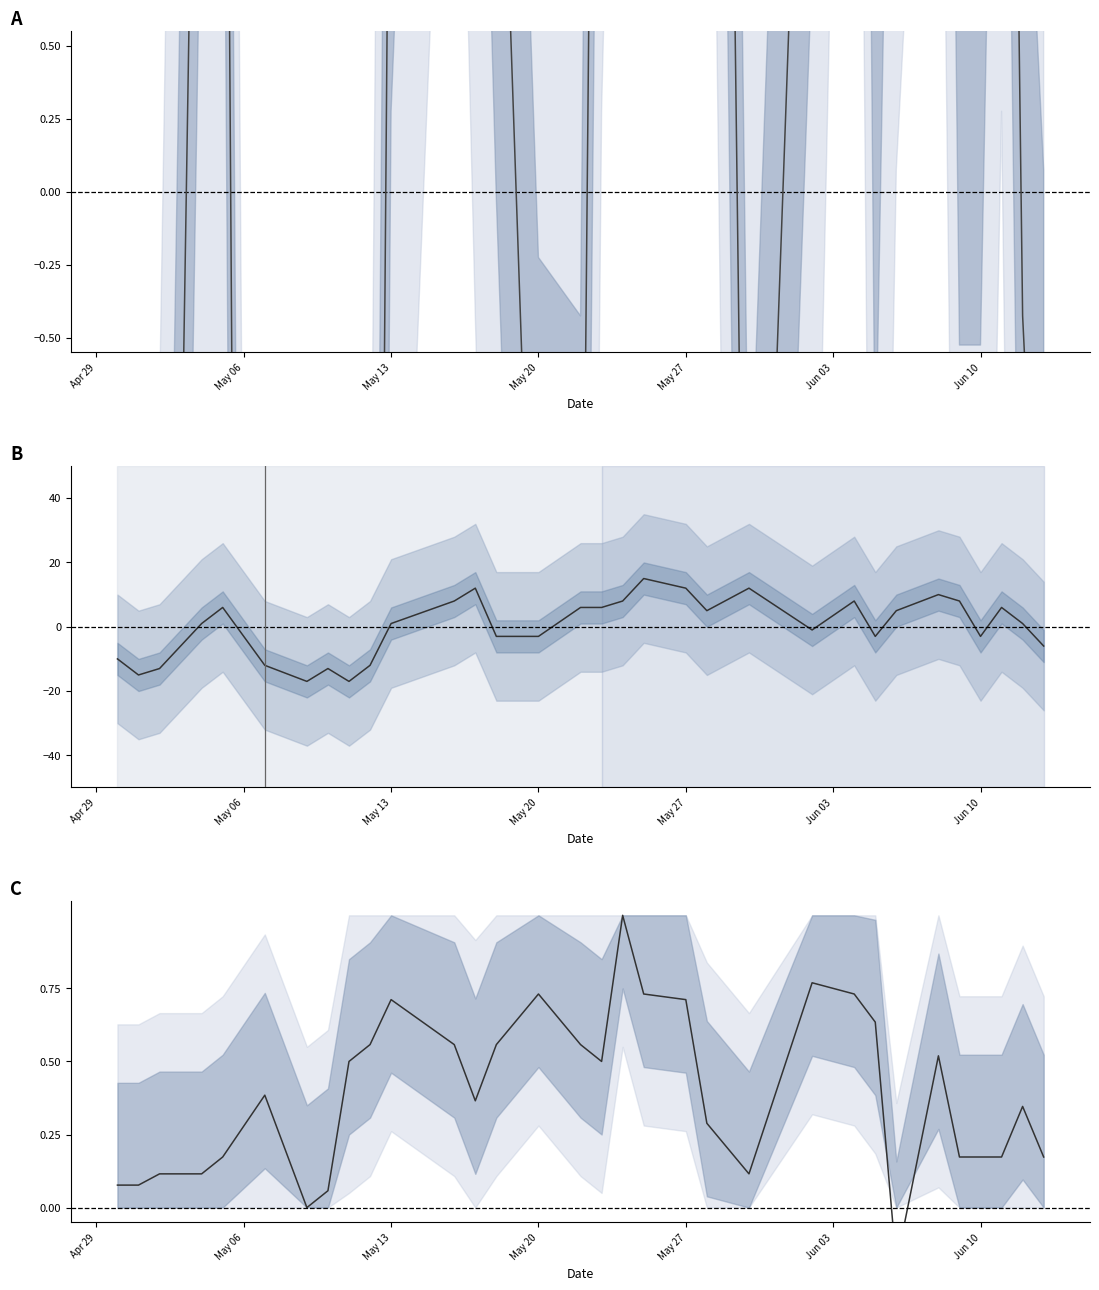

How many interior local peaks does the MAX series have?

8